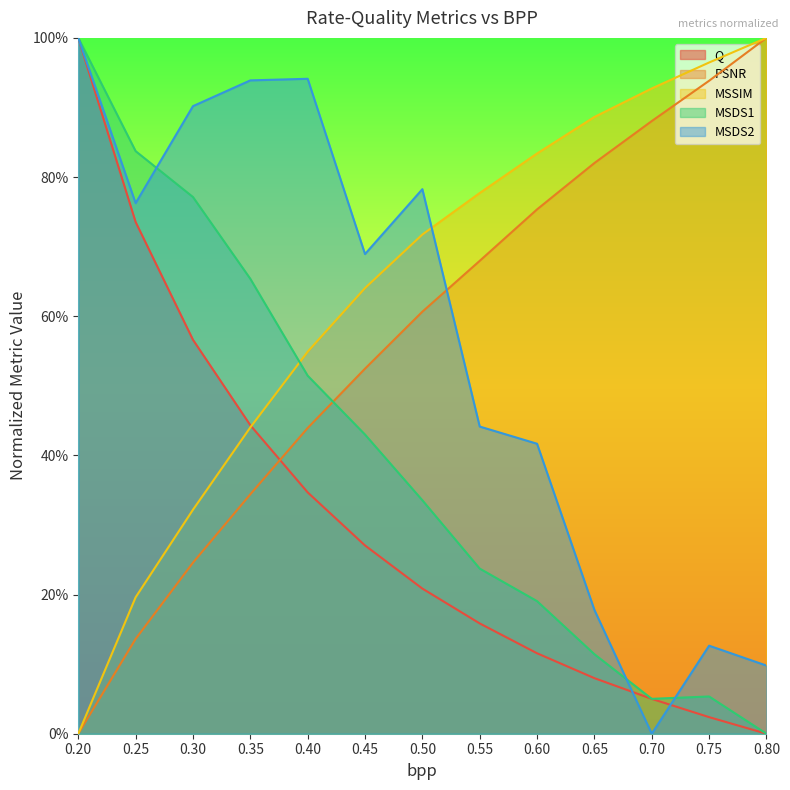

Does the chart display data point markers on the line(s)?

No